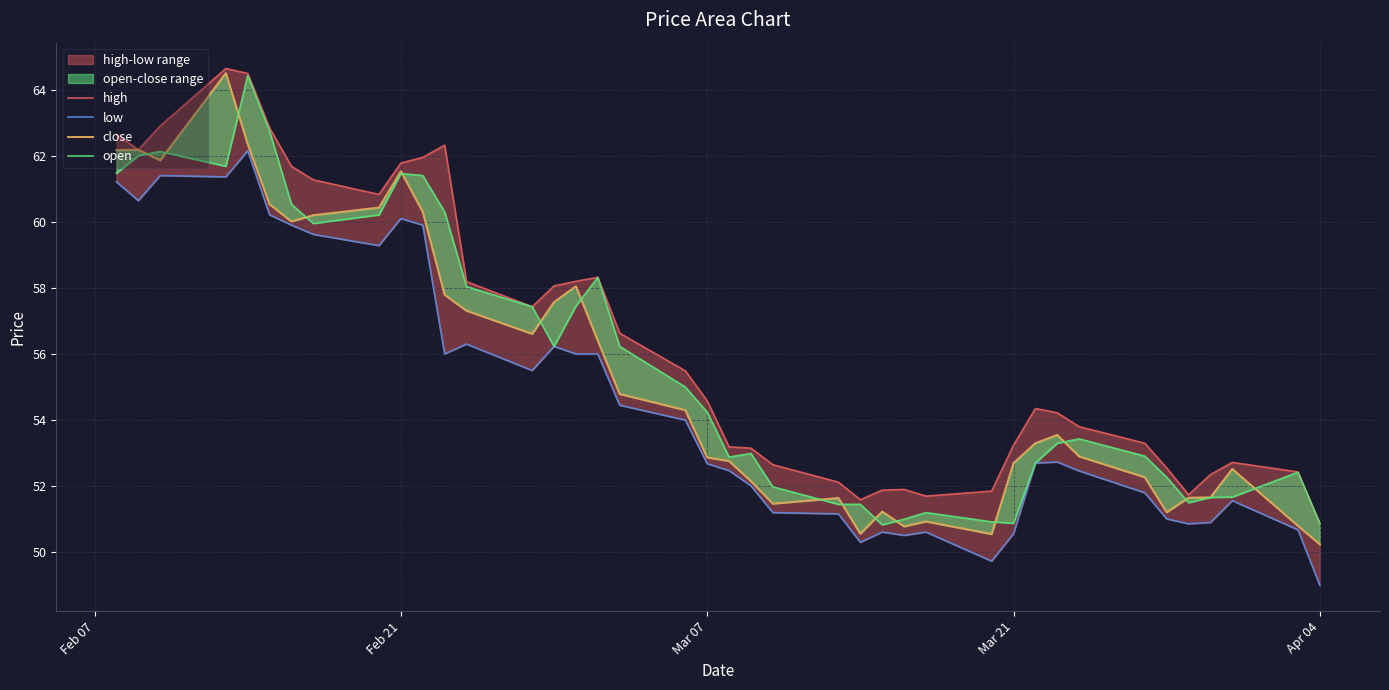

What is the value of the open point at the 18th from the left?

56.2